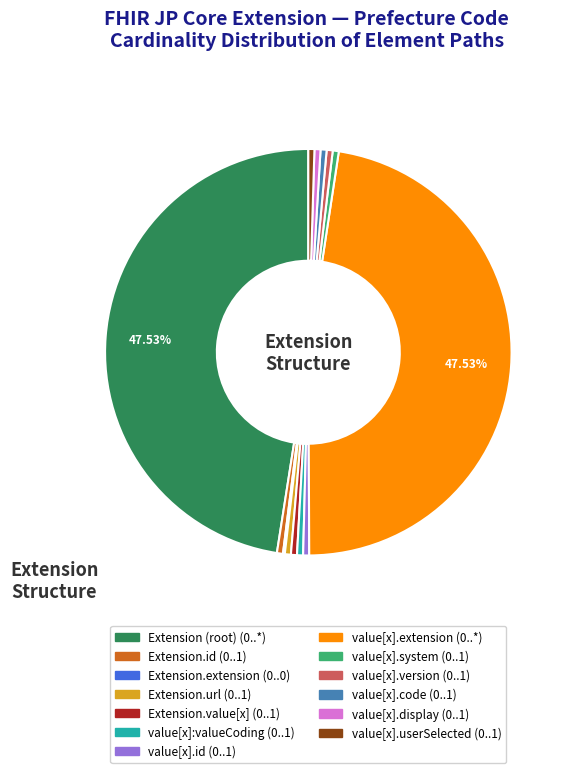

Does any single category account for the majority?

No